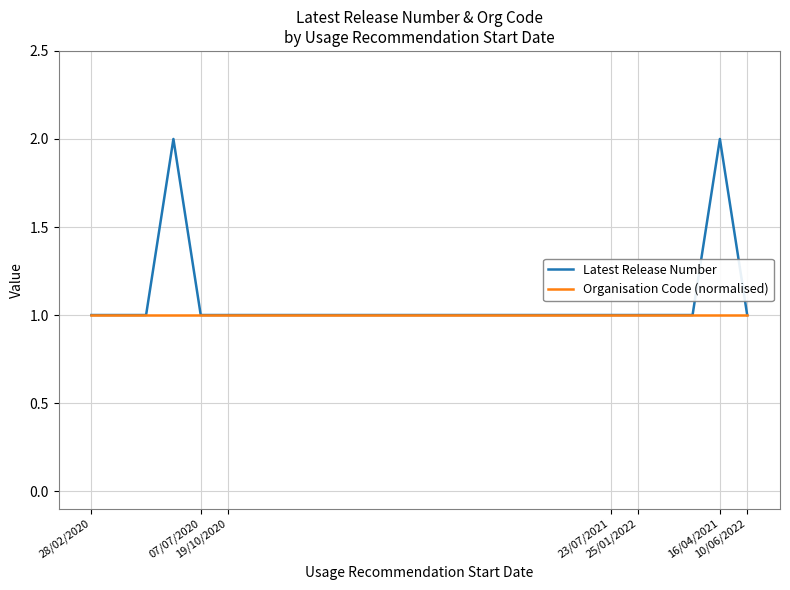

Rank the series by their maximum value, from highest to lowest.

Latest Release Number, Organisation Code (normalised)